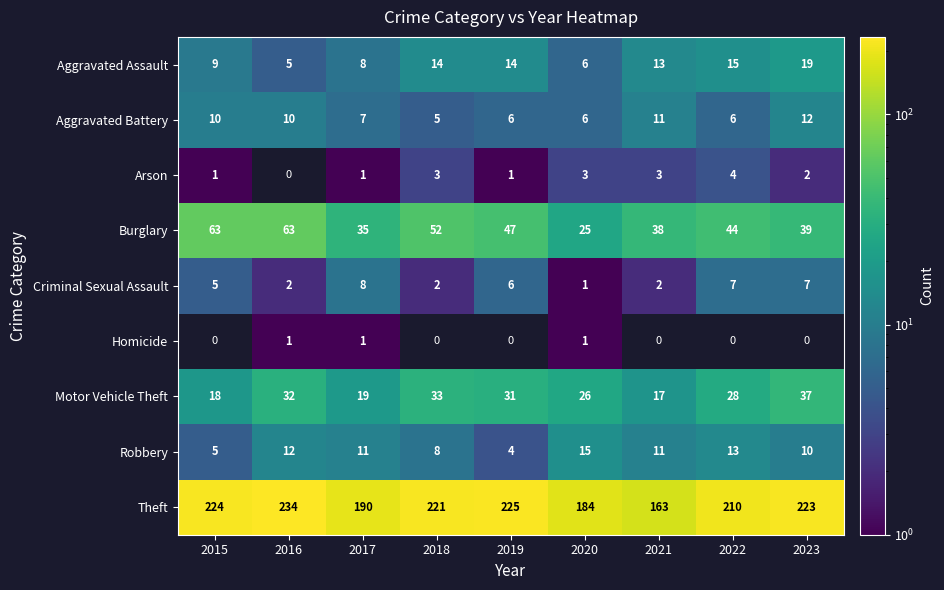

What is the smallest value displayed?

1.0